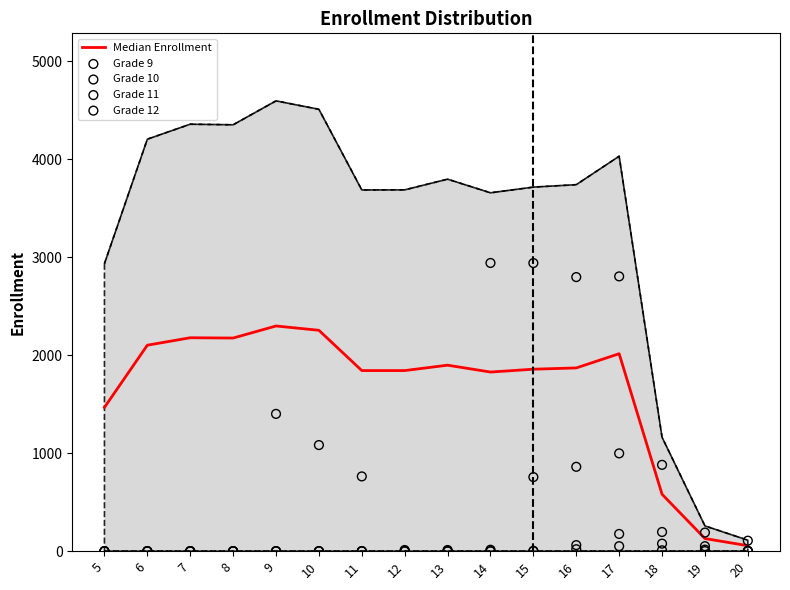

At which category is the sum across all series the highest?

17